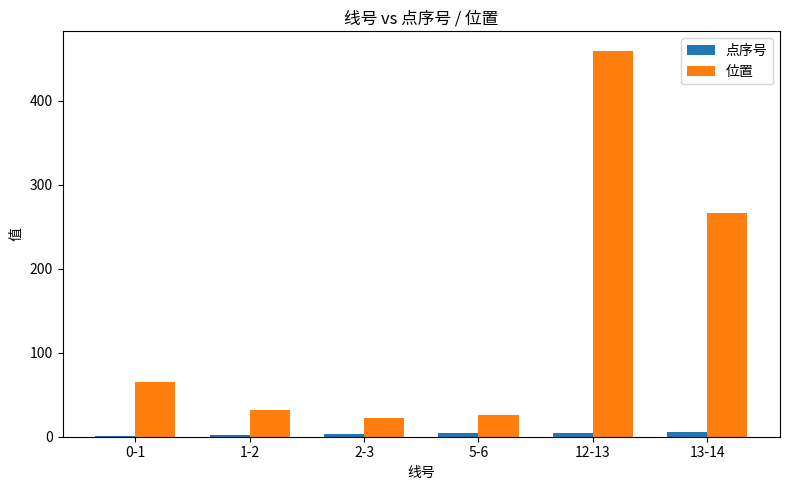

What is the maximum value shown in the chart?

460